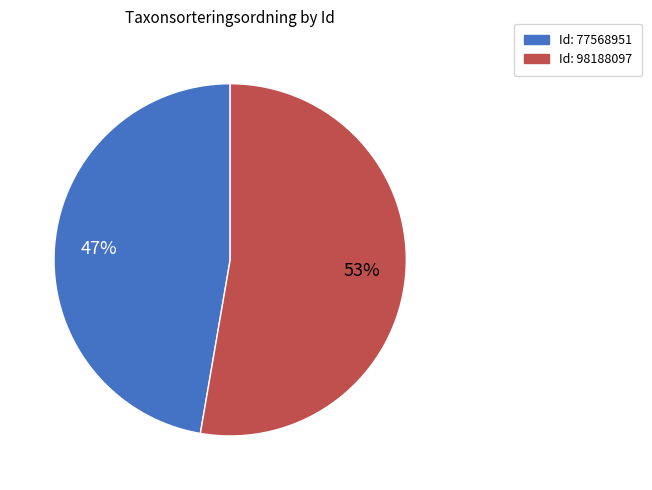

The Id: 98188097 slice represents 53% of the pie. True or false?

True